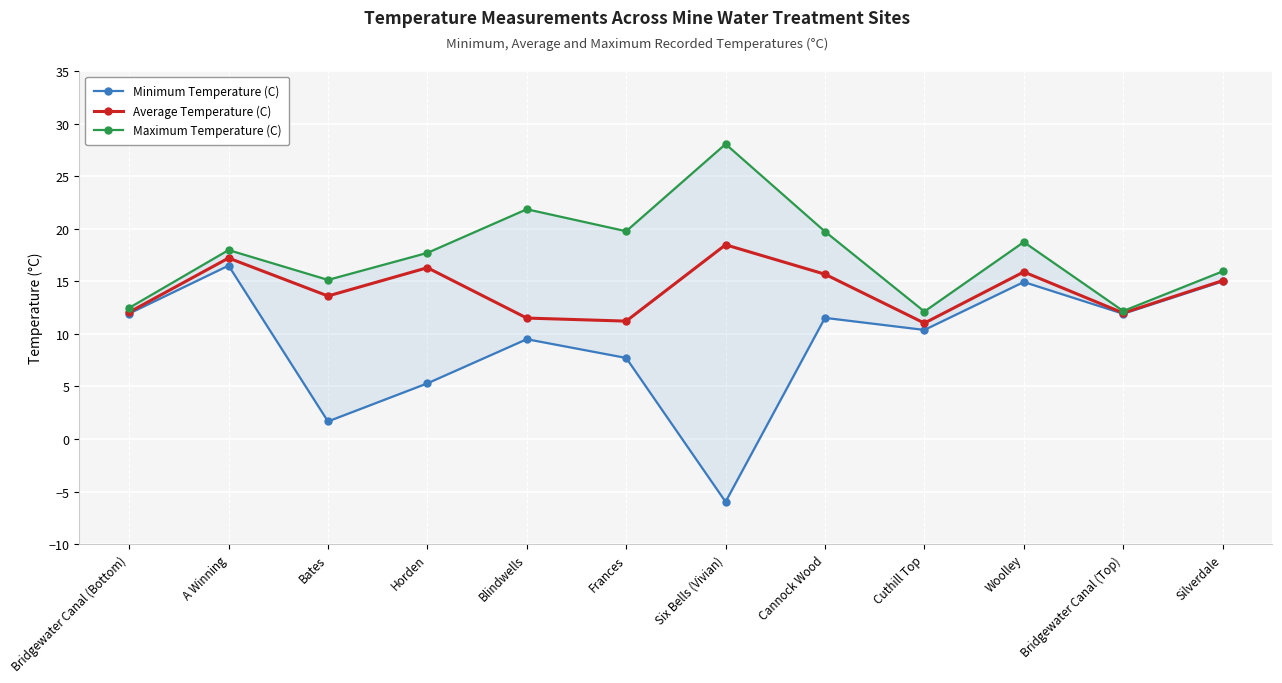

True or false: Average Temperature (C) has a value of 6.4 at Silverdale.

False